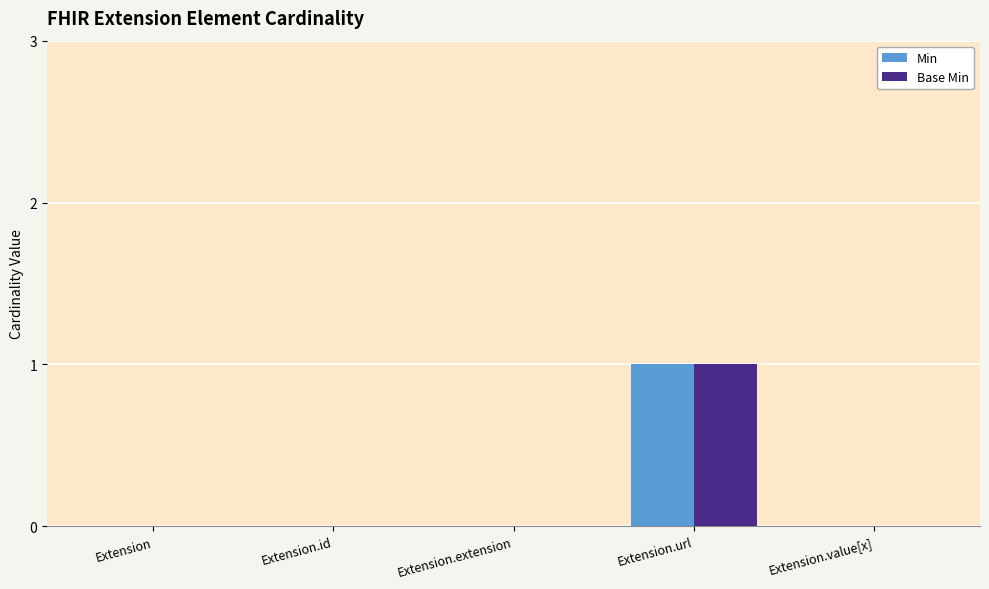

Are the bars grouped side by side (vs. stacked)?

Yes